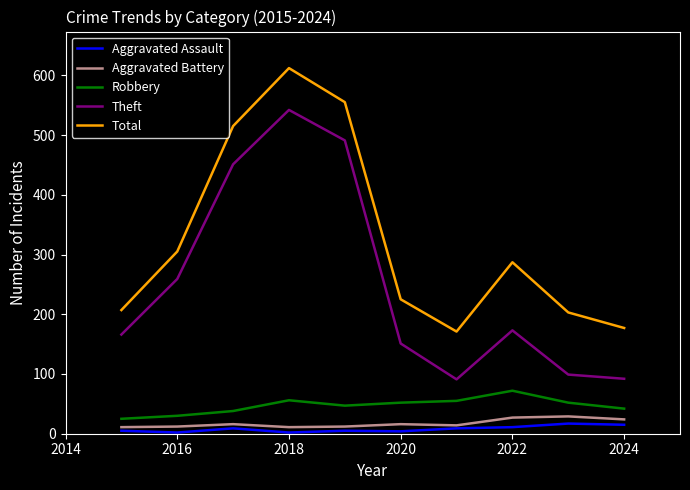

What is the highest value of the Robbery series?

72